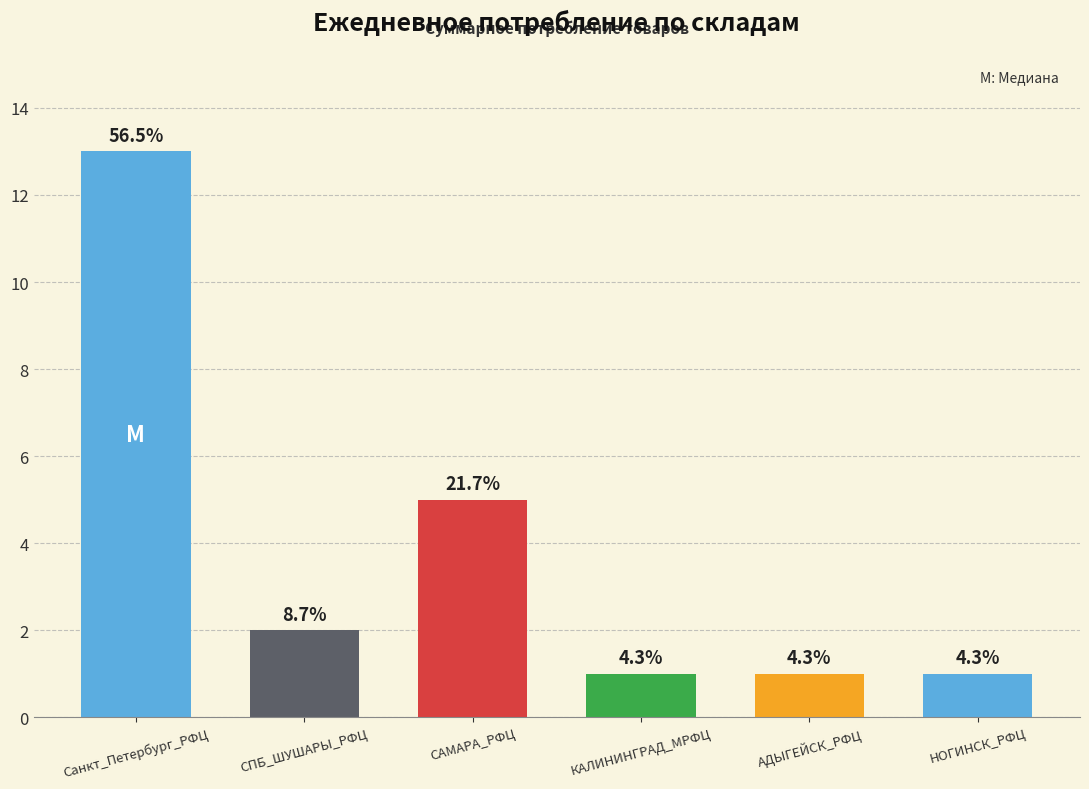

Are the bars horizontal?

No